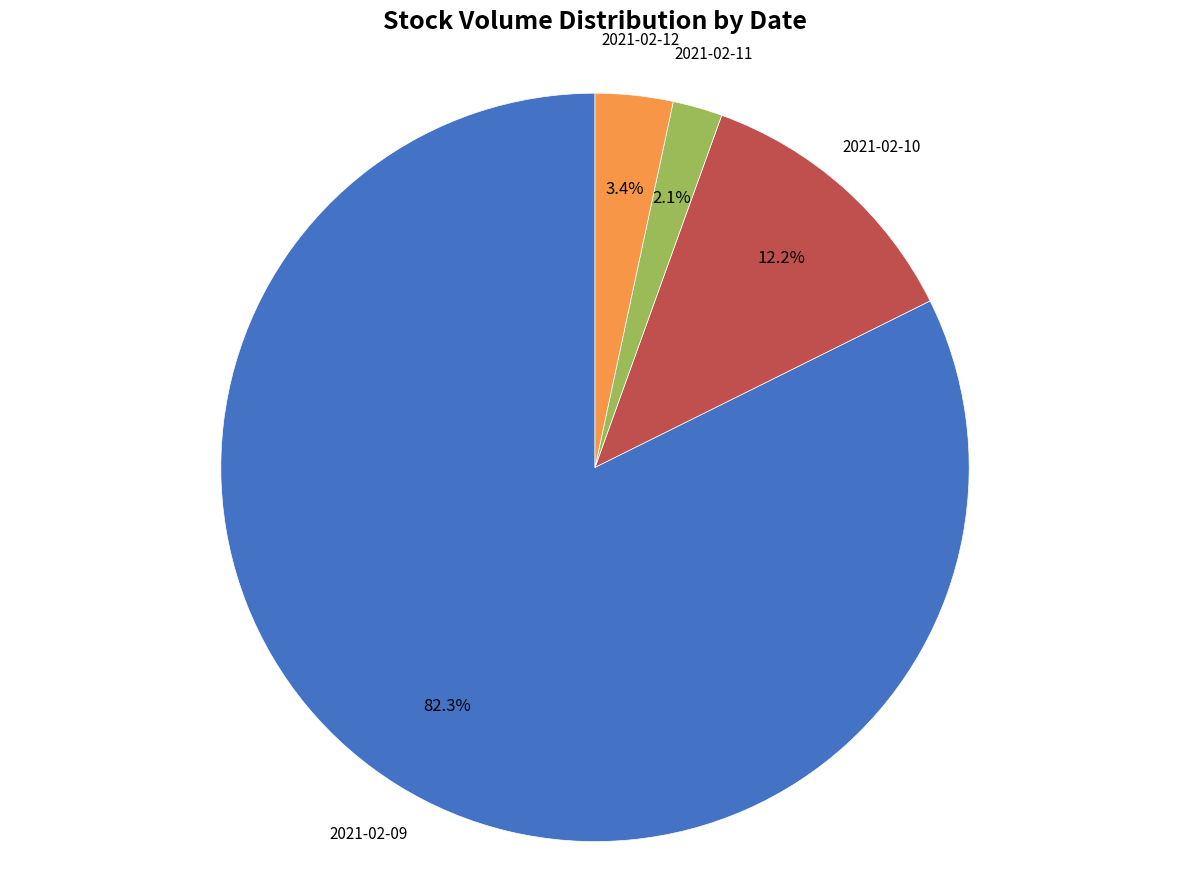

Count the number of slices in the pie.

4